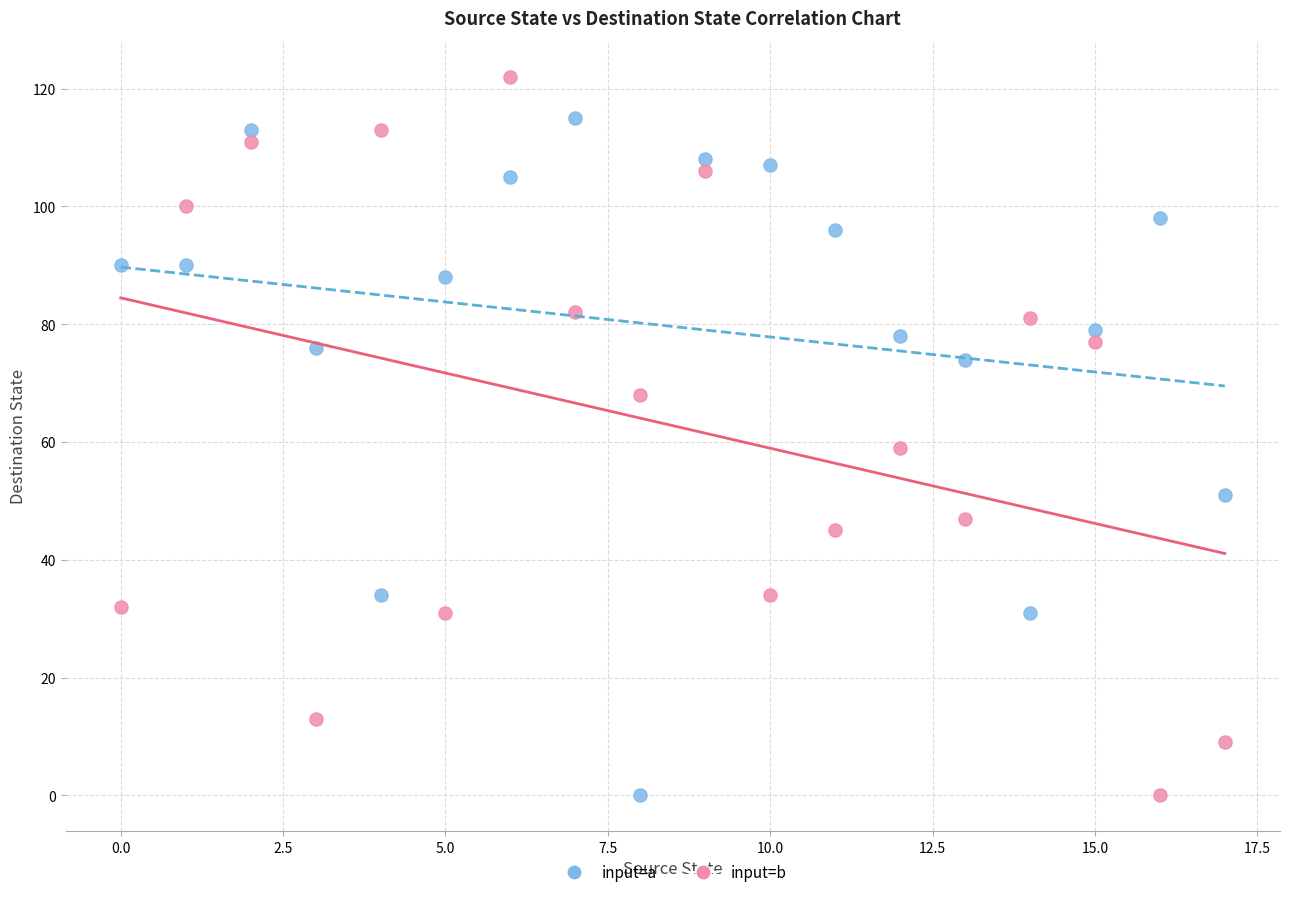

Across all data points, what is the range of Y values (max minus min)?

122